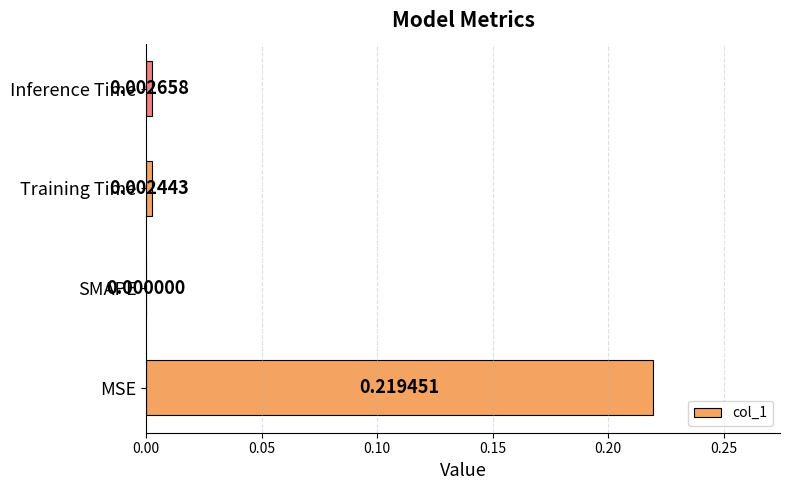

How many data points are above 0?

3